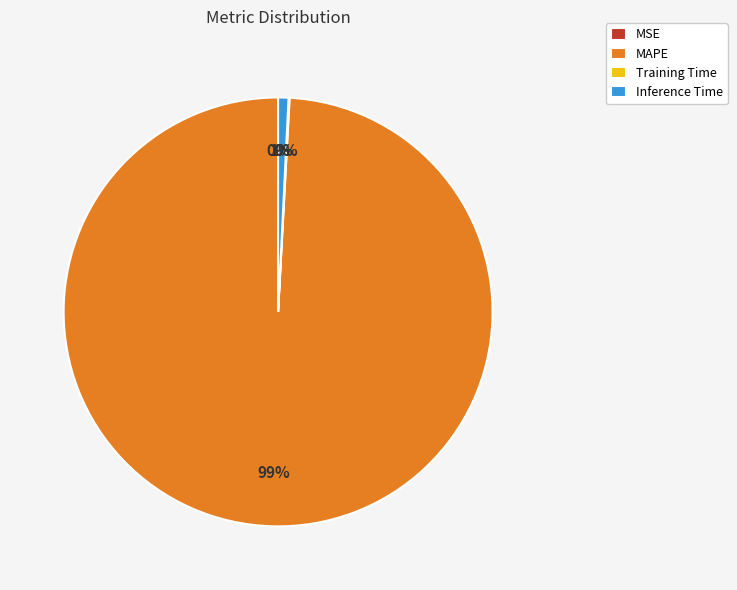

To the nearest percent, what is the difference between the largest and smallest slice percentages?

99%